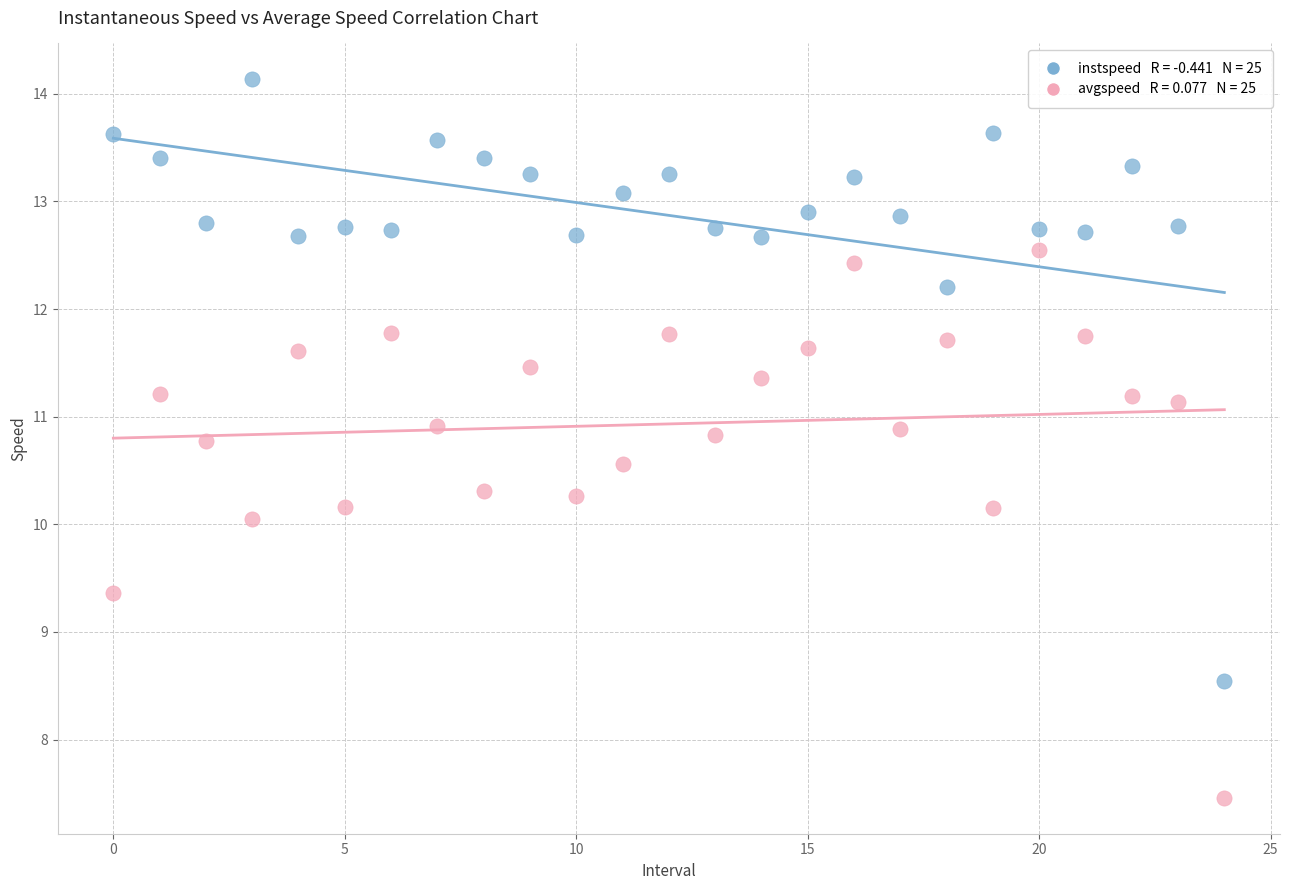

Across all data points, what is the range of Y values (max minus min)?

6.7